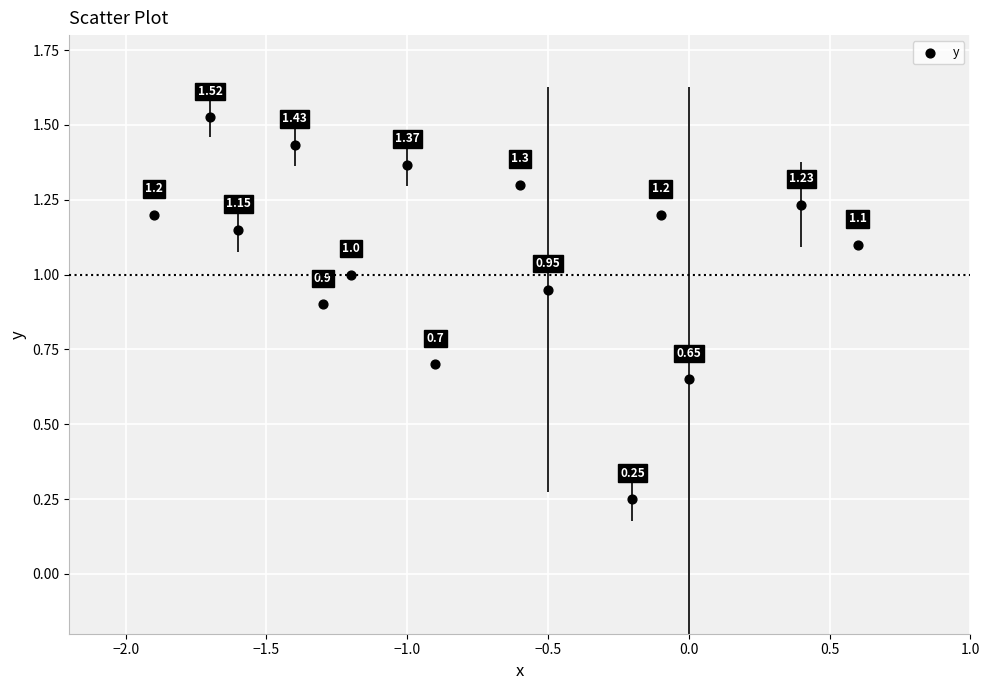

What is the range of X values (max minus min)?

2.5